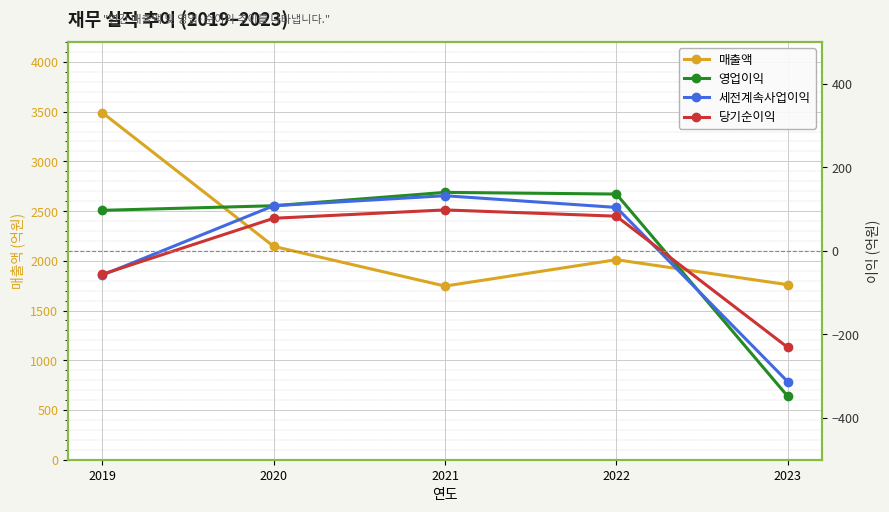

What is the total value across all series at 2019?

3472